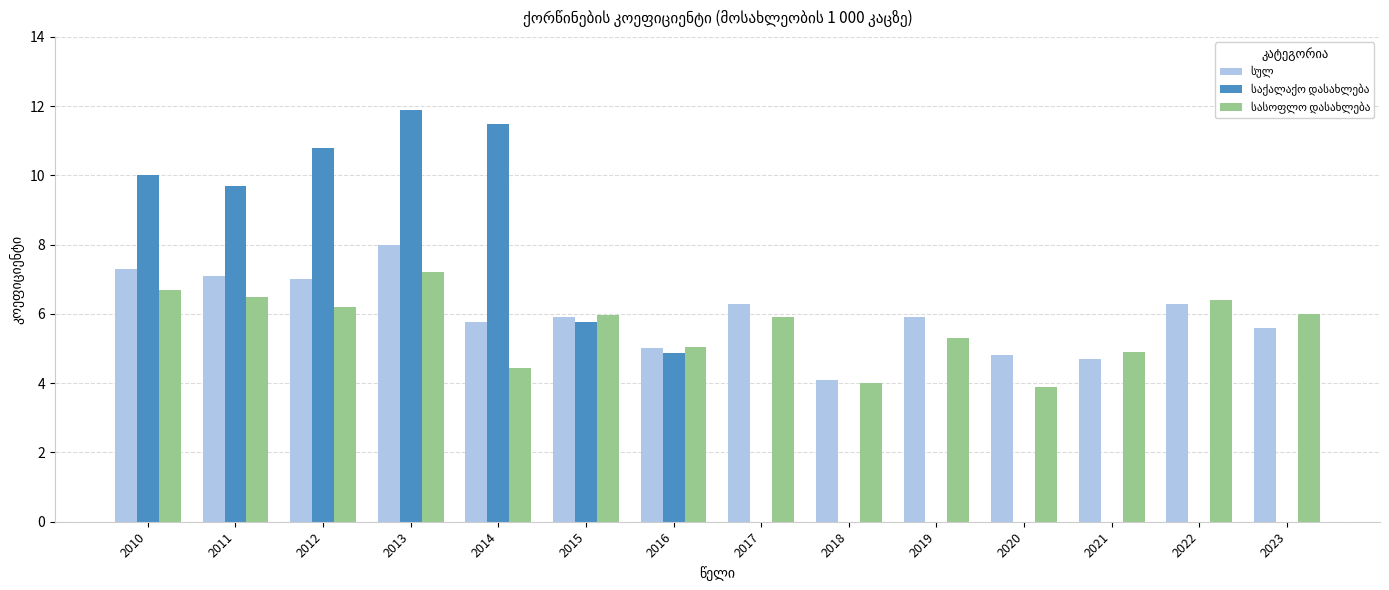

Which label corresponds to the largest value in the chart?

2013